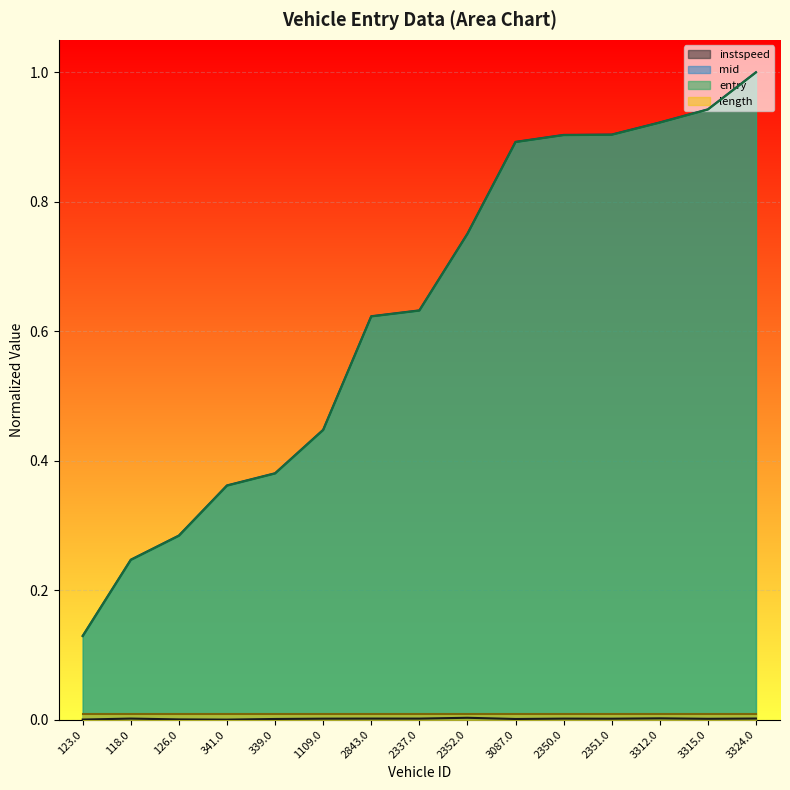

What is the total value across all series at 3315.0?

1.9